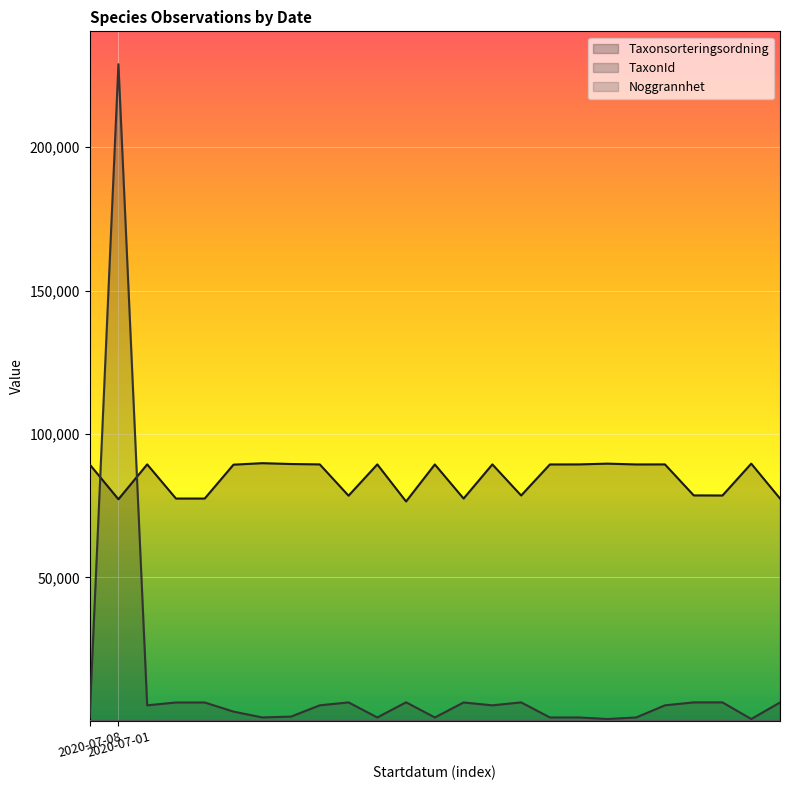

Which series has the largest total across all categories?

Taxonsorteringsordning